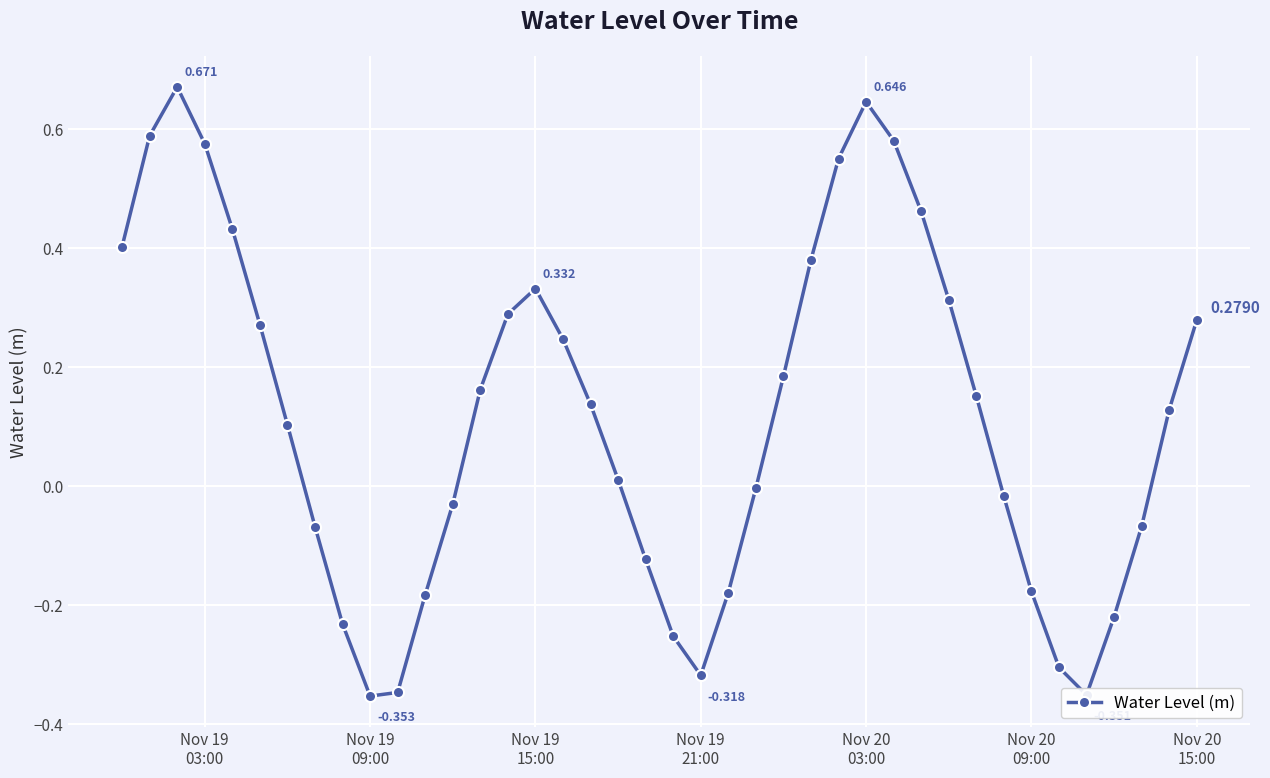

True or false: there are more than 2 points higher than both neighbors.

True